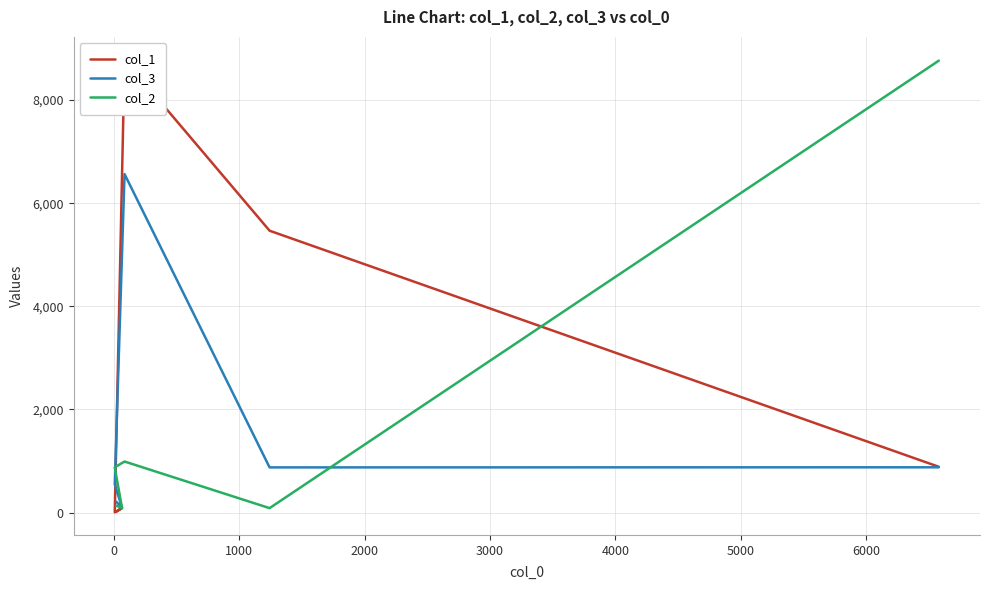

In col_3, how many points are higher than both neighbors (excluding endpoints)?

1